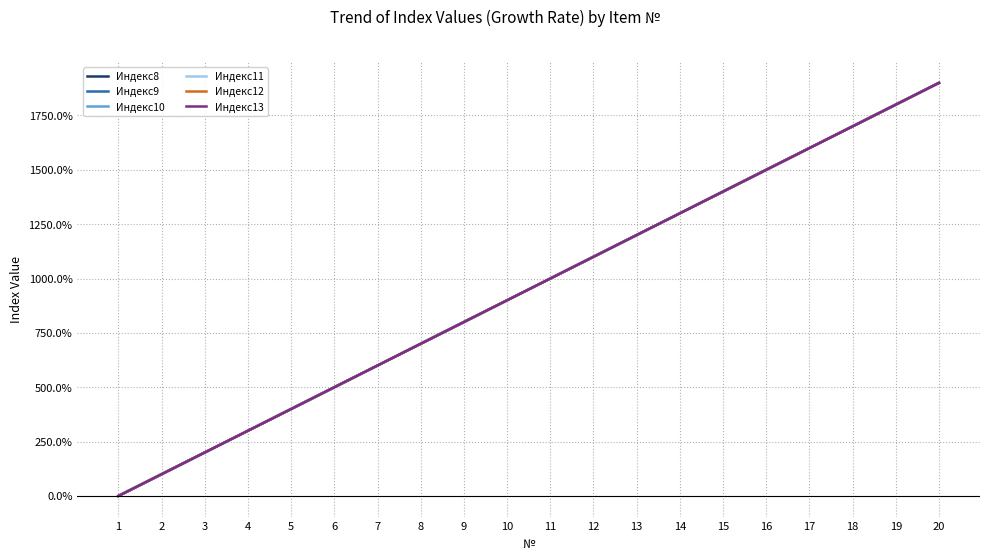

Is this an area chart (filled region under the line)?

No